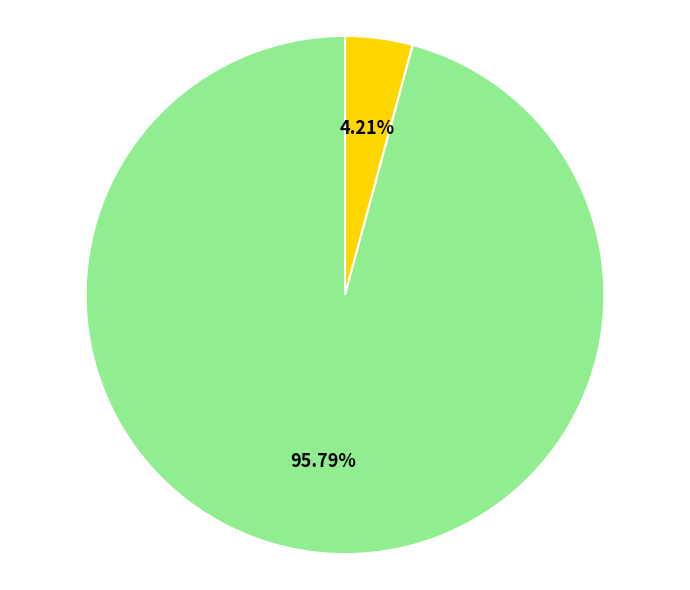

Is there a majority slice in this chart?

Yes